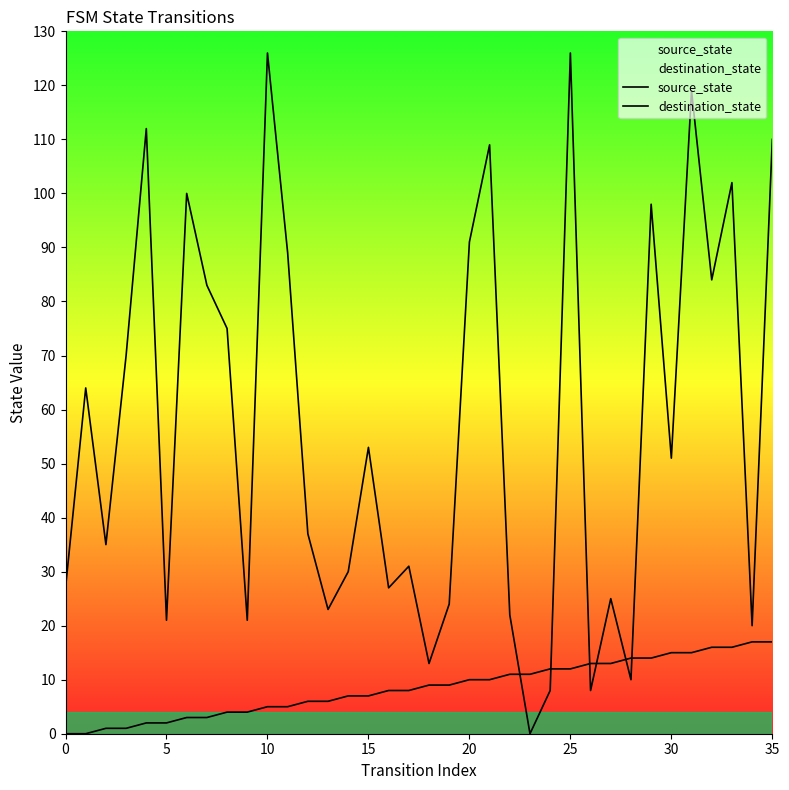

How many categories are shown in the chart?

36